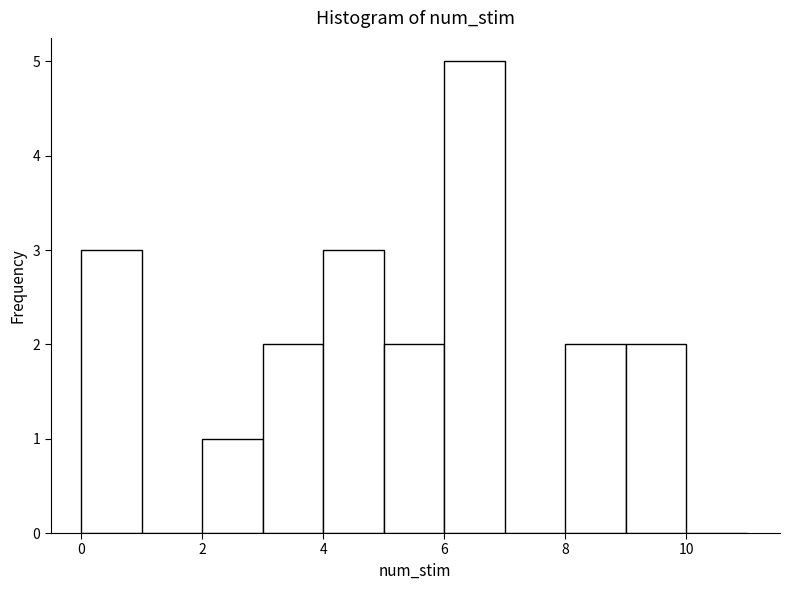

Reading left to right, transcribe this chart: for each bar, give the range it covers on the x-axis and its height. The values are not printed on the chart, so give them approximately, as read against the axis.

0 to 1: 3
1 to 2: 0
2 to 3: 1
3 to 4: 2
4 to 5: 3
5 to 6: 2
6 to 7: 5
7 to 8: 0
8 to 9: 2
9 to 10: 2
10 to 11: 0